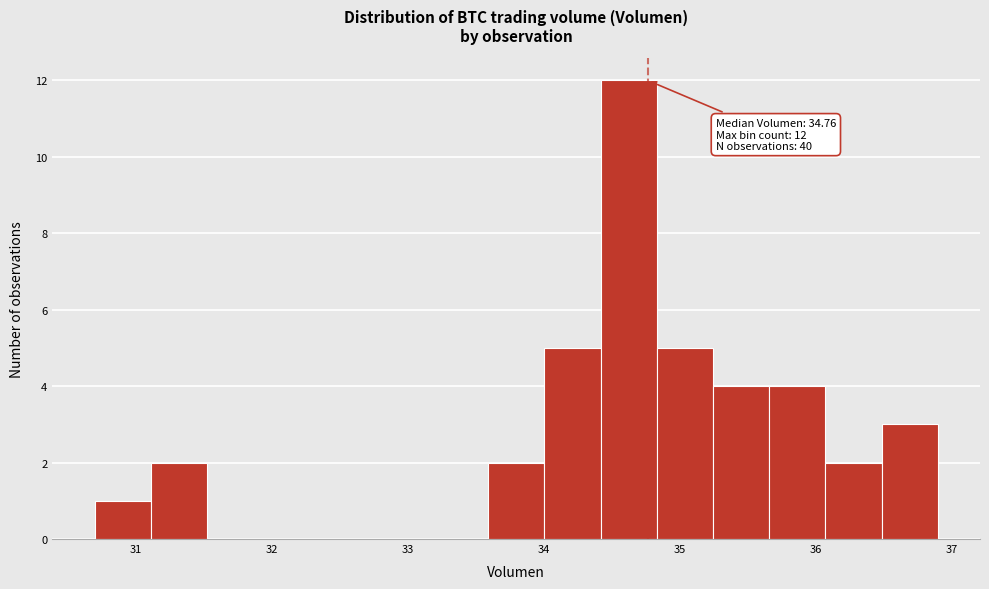

Over which range of the x-axis is the bar tallest?

34.4 to 34.8